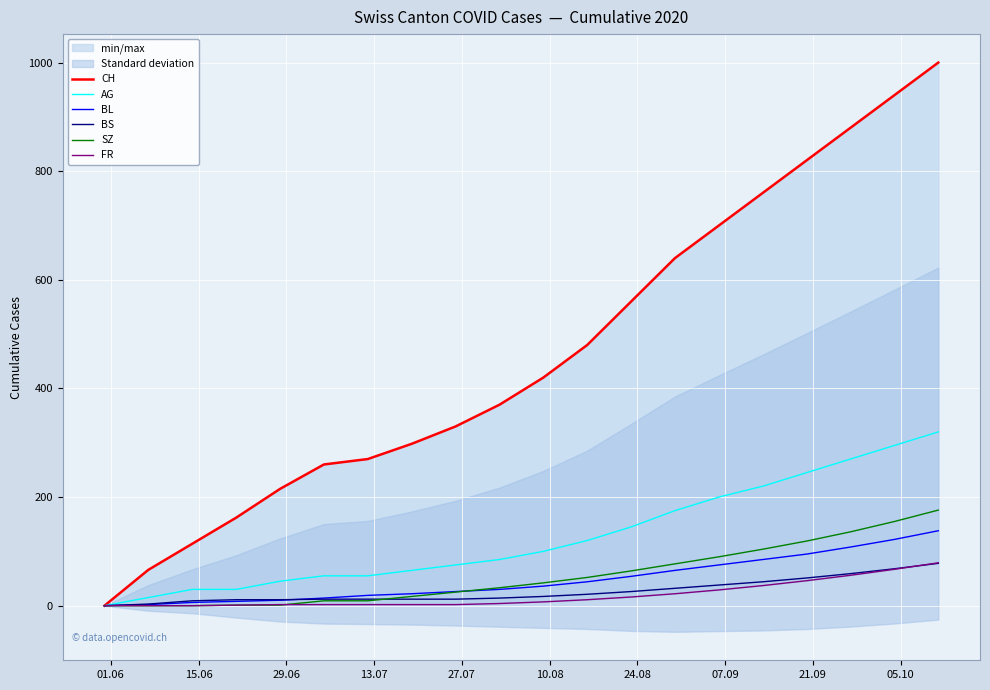

What is the maximum value for AG?

320